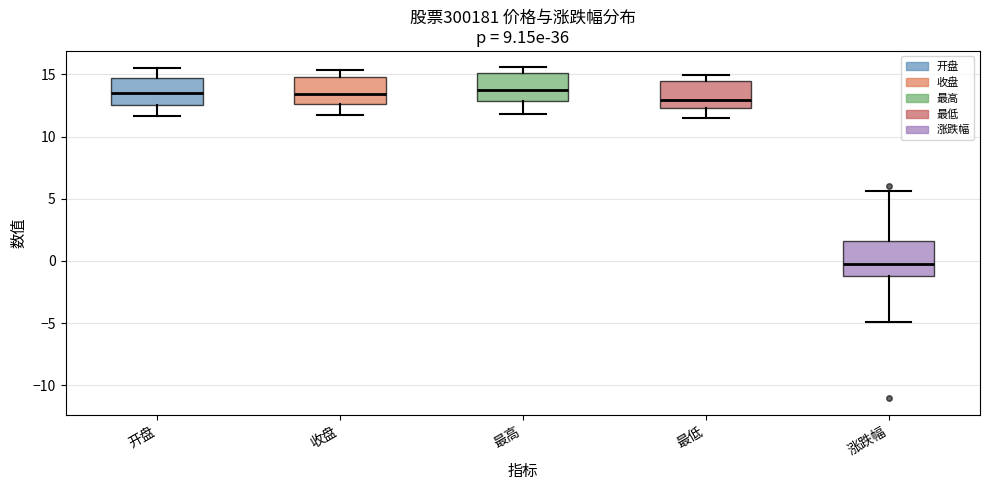

Where does the lower whisker of the box for 开盘 end on the y-axis? The values are not printed on the chart, so give them approximately, as read against the axis.

11.5